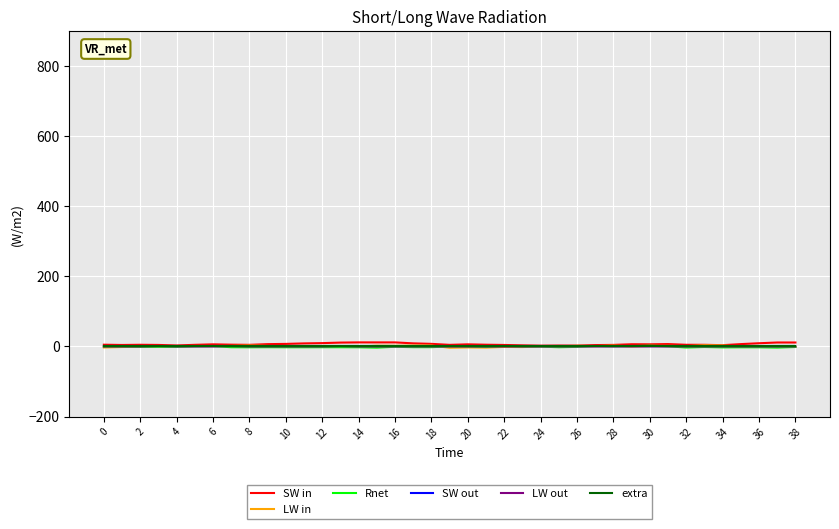

In LW in, how many points are lower than both neighbors (excluding endpoints)?

11